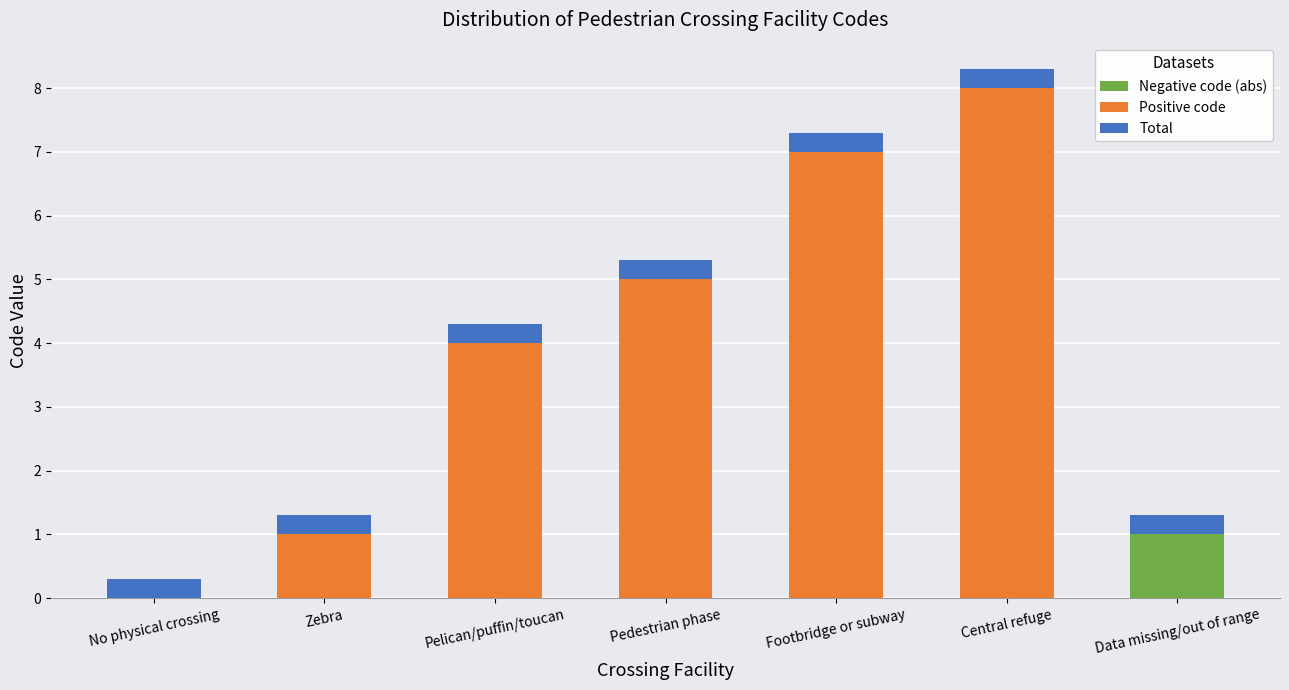

At which category is the sum across all series the highest?

Central refuge